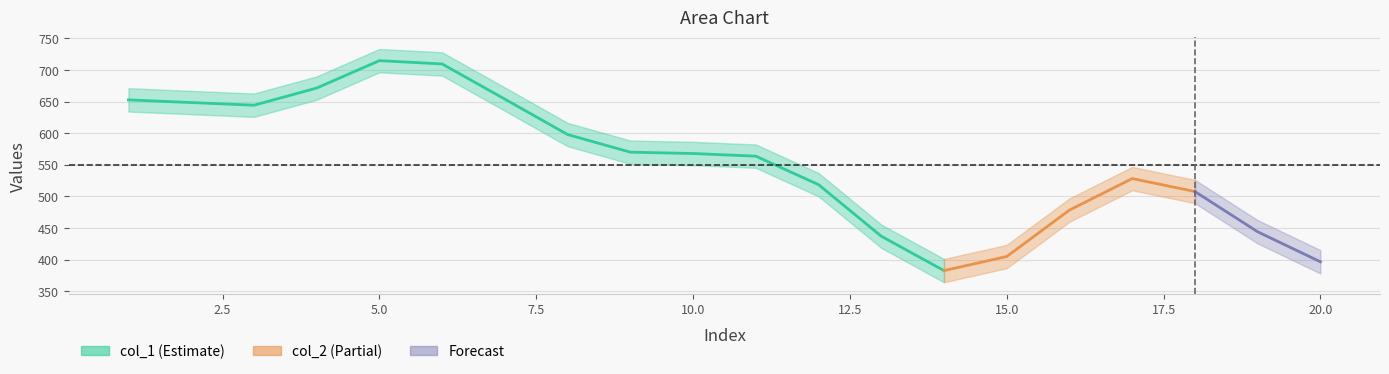

True or false: col_2 has a value of 767 at 14.

False